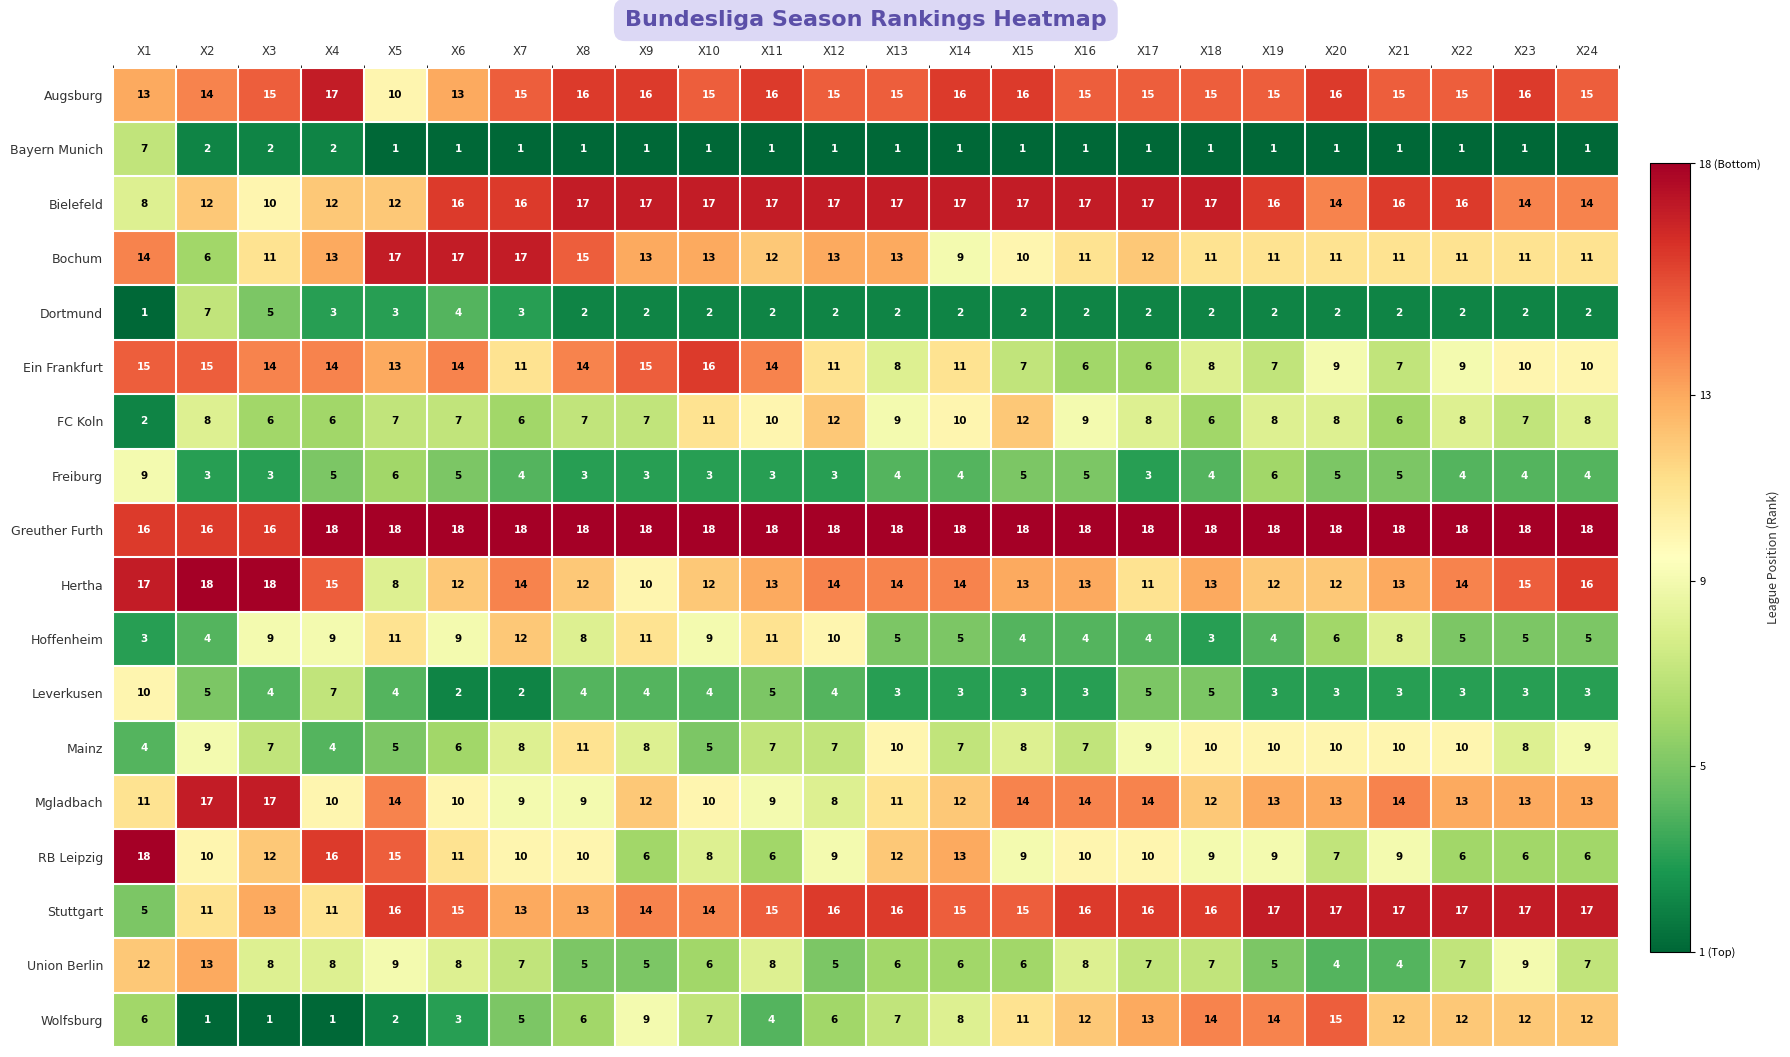

What is the sum of the Bochum values at X6 and X24?

28